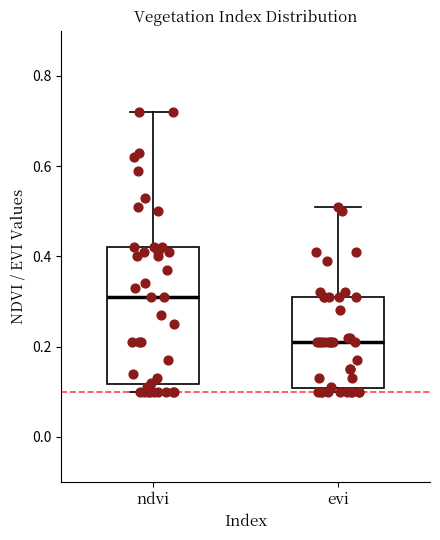

Comparing the boxes themselves (not the whiskers), which one is the tallest?

ndvi